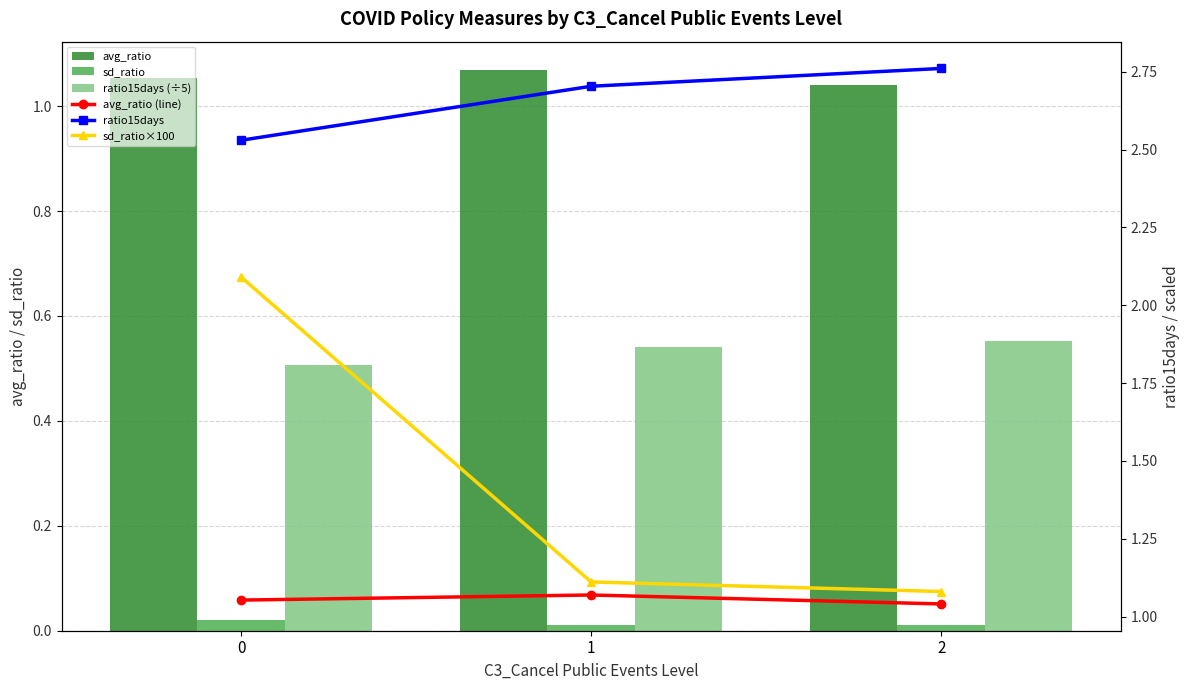

True or false: ratio15days has a value of 4.5 at 2.

False